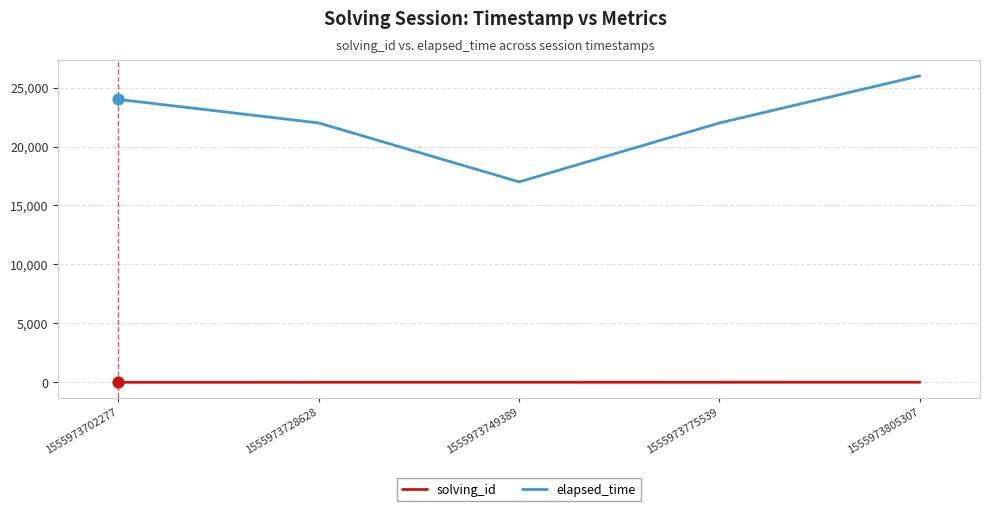

At which category is the sum across all series the highest?

1555973805307